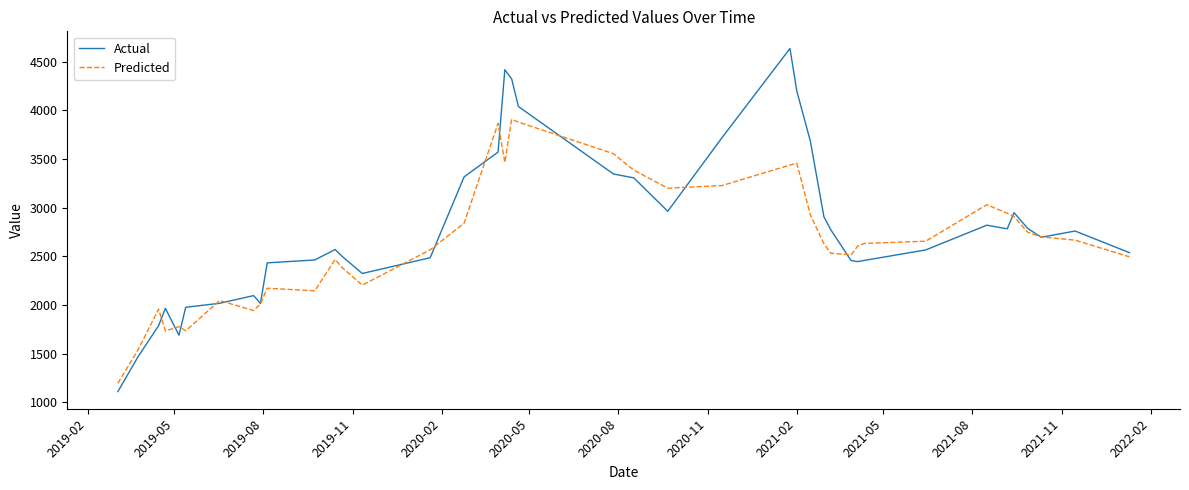

Which series has the widest spread of values?

Actual